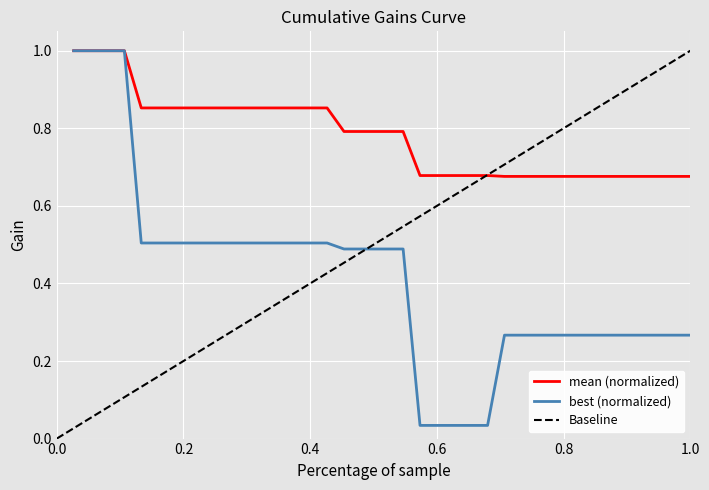

Which series has the largest total across all categories?

mean